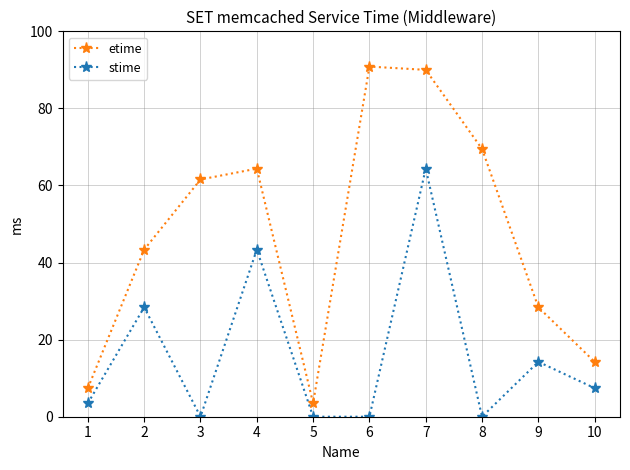

Does the chart display data point markers on the line(s)?

Yes